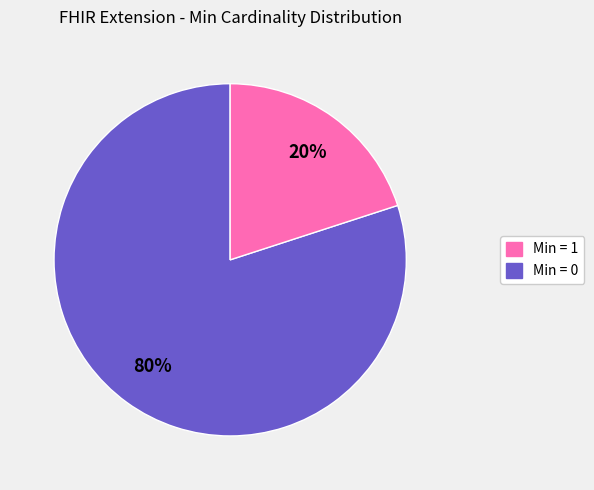

Does any single category account for the majority?

Yes